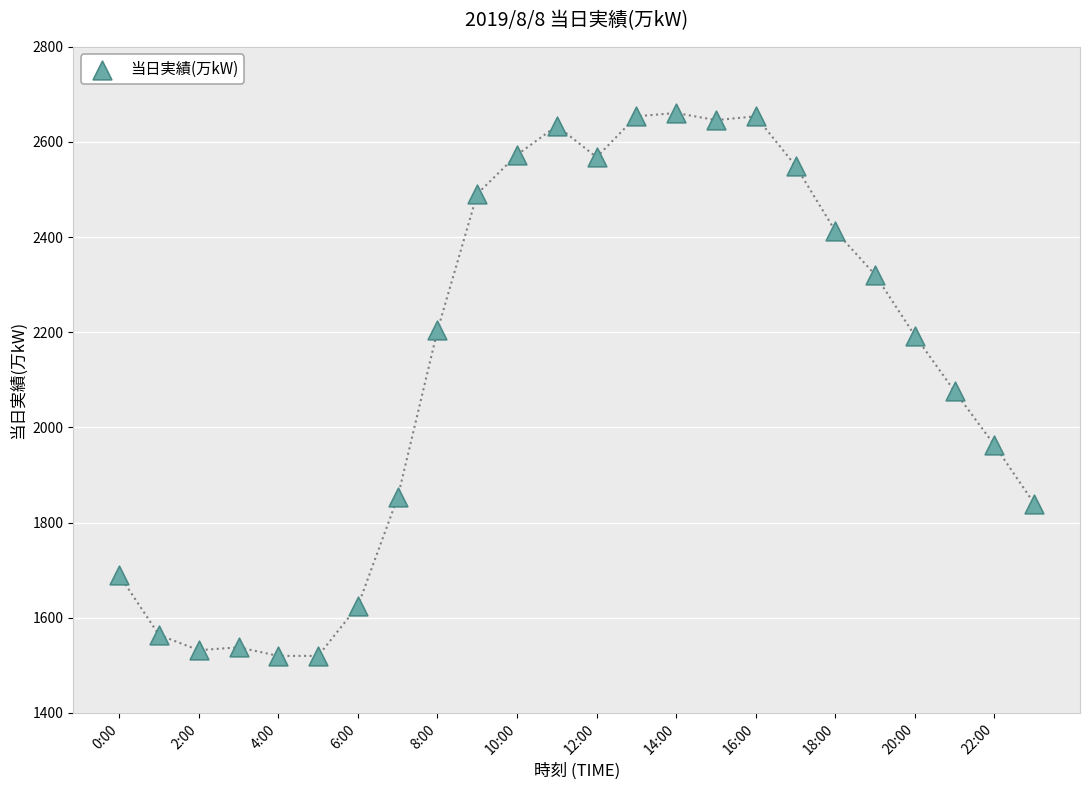

What is the range of Y values (max minus min)?

1141